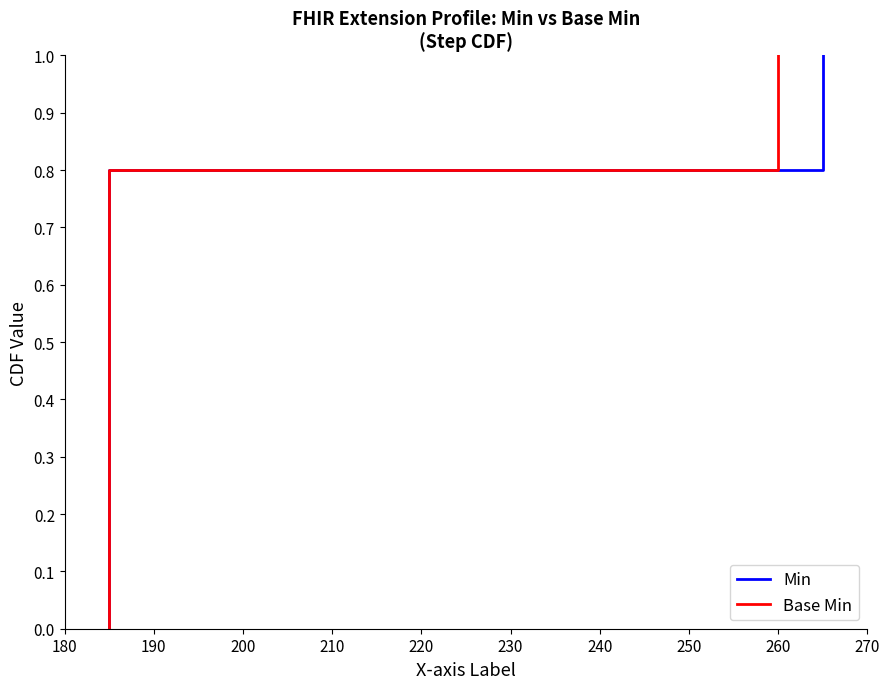

True or false: Min has more than 0 points higher than both neighbors.

False